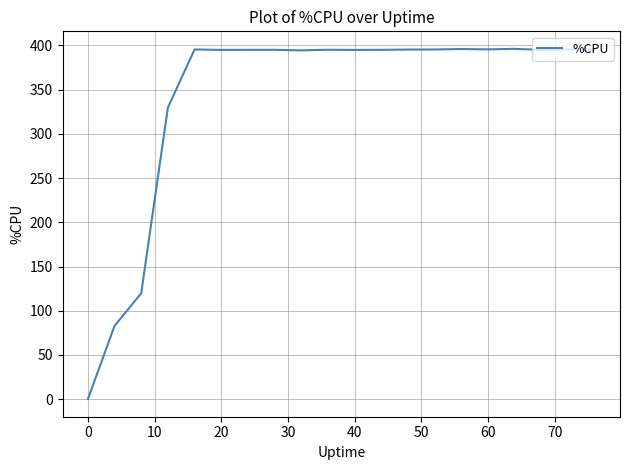

How many lines are shown in the chart?

1